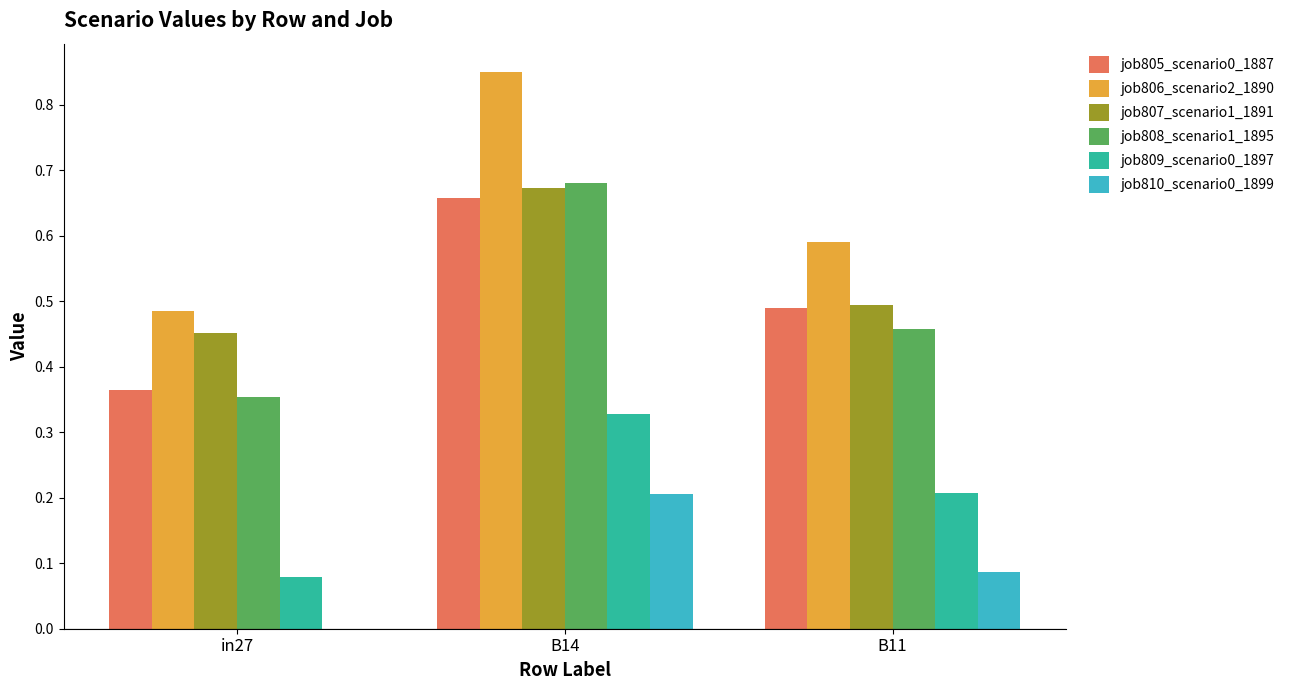

At which label does job808_scenario1_1895 reach its peak?

B14